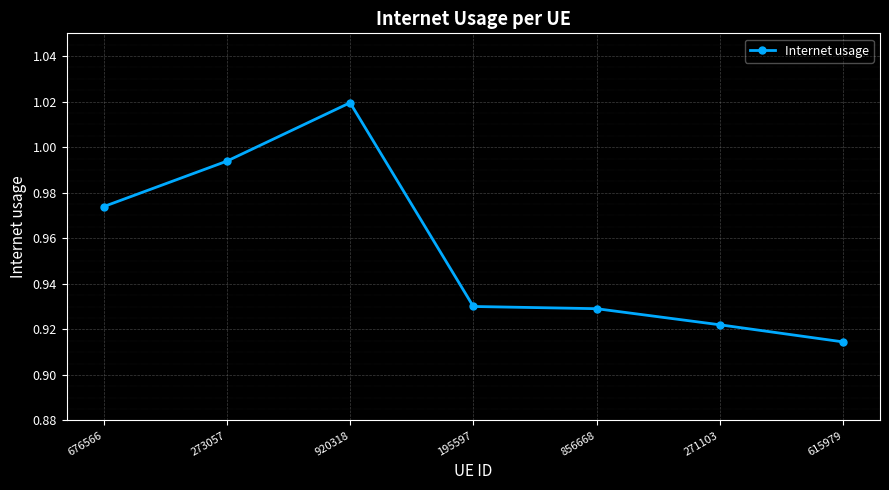

Between 676566 and 856668, which is larger?

676566